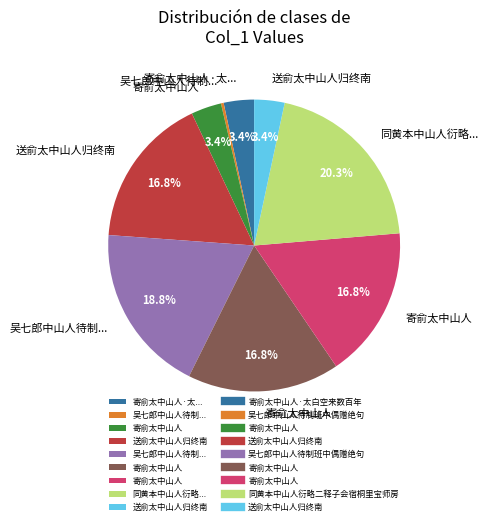

Is there a majority slice in this chart?

No